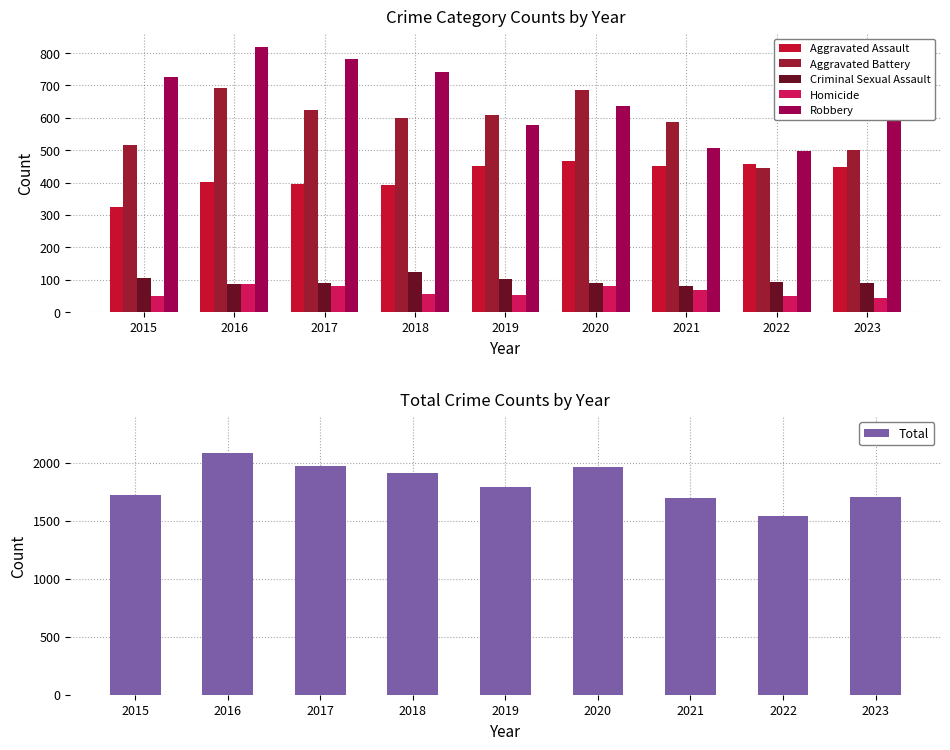

How many groups of bars are there?

9